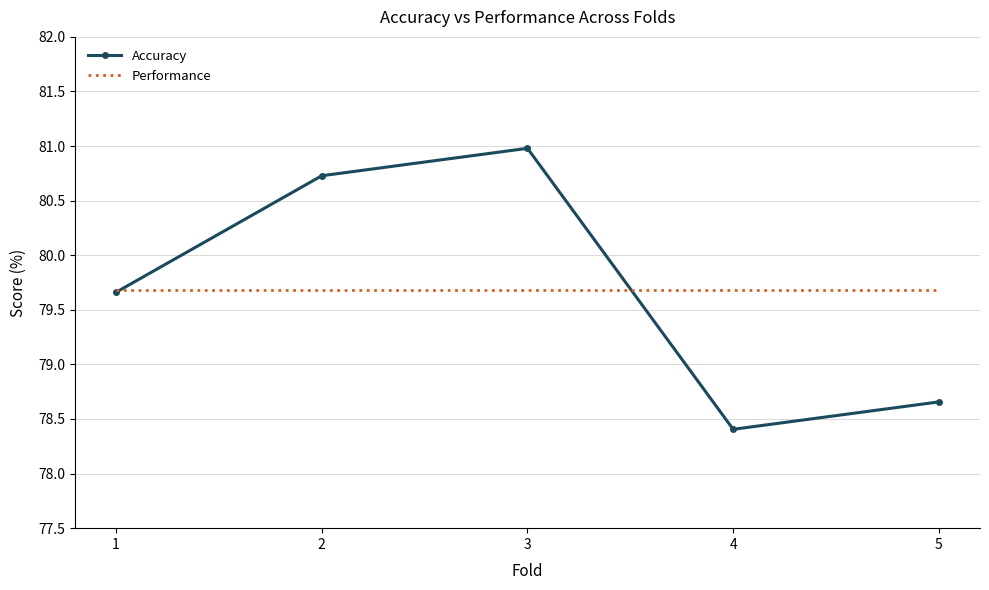

The Performance series shows 35.7 at 4. True or false?

False